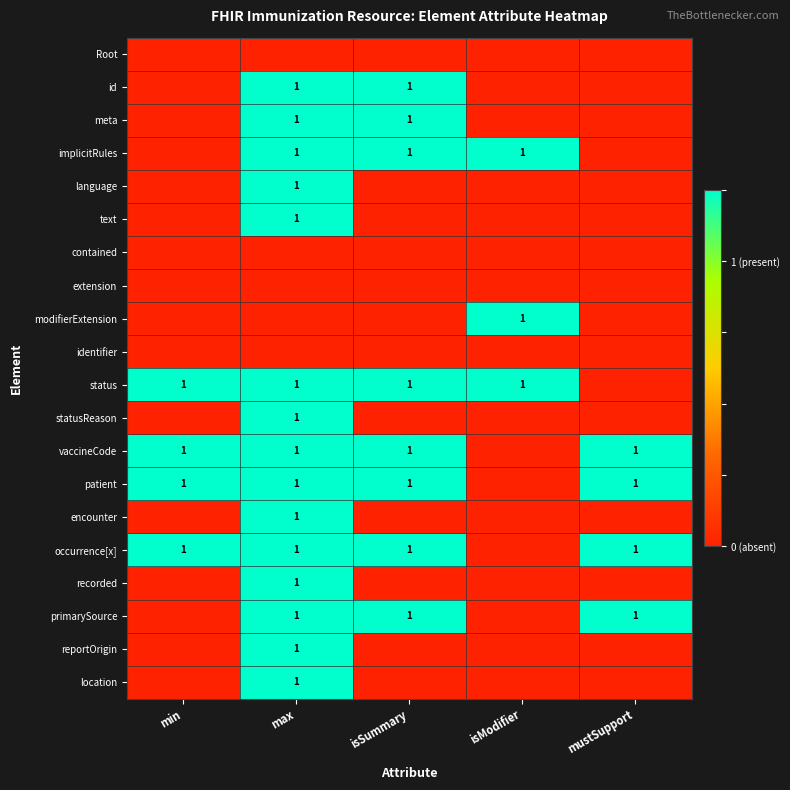

The value of occurrence[x] at min is 0. True or false?

False